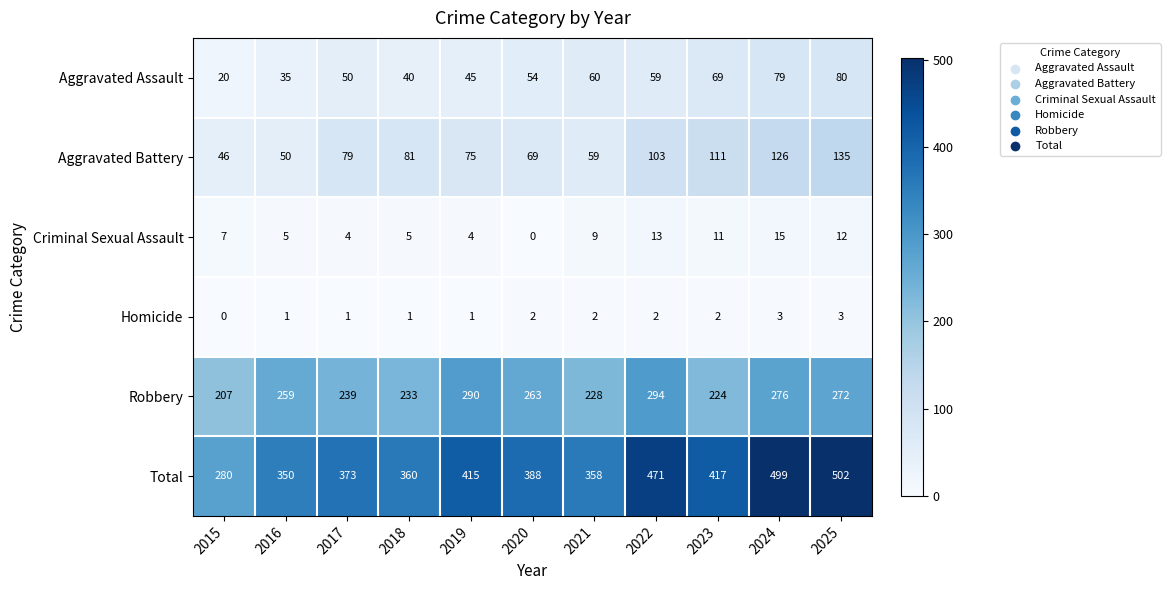

What is the maximum value shown in the chart?

502